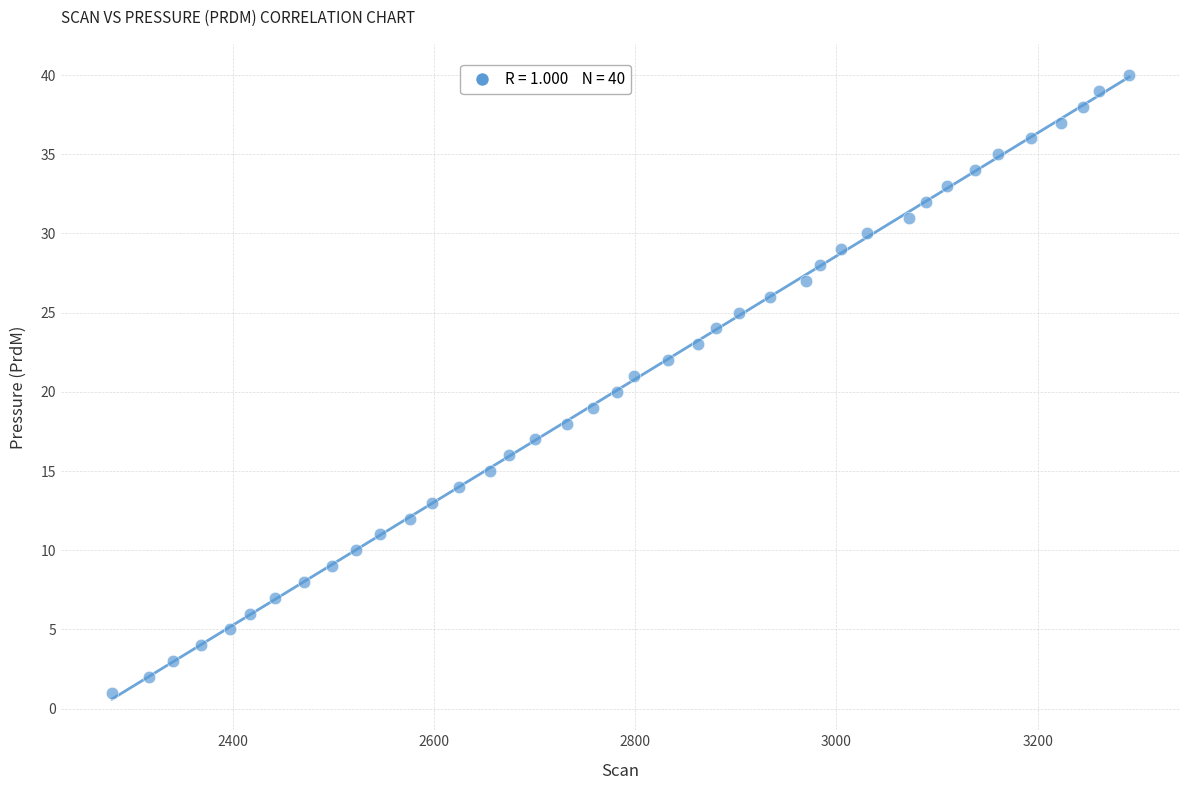

What is the range of Y values (max minus min)?

39